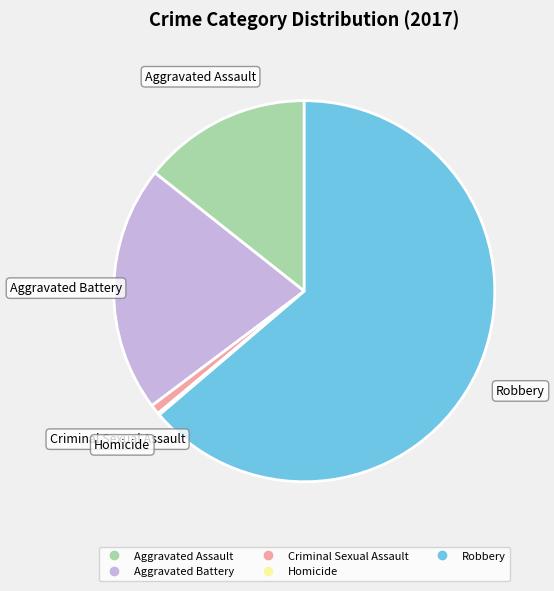

The Aggravated Battery slice represents 21% of the pie. True or false?

True